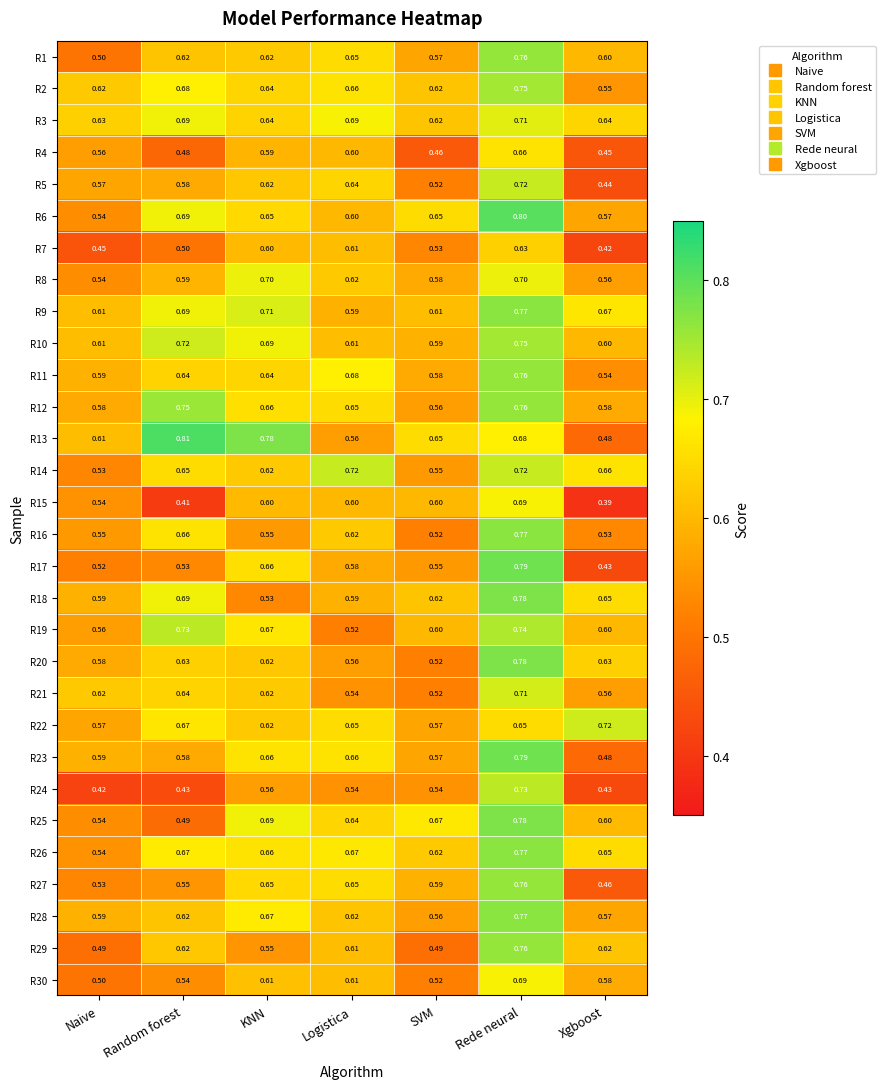

What is the total value across all series at Rede neural?

22.1